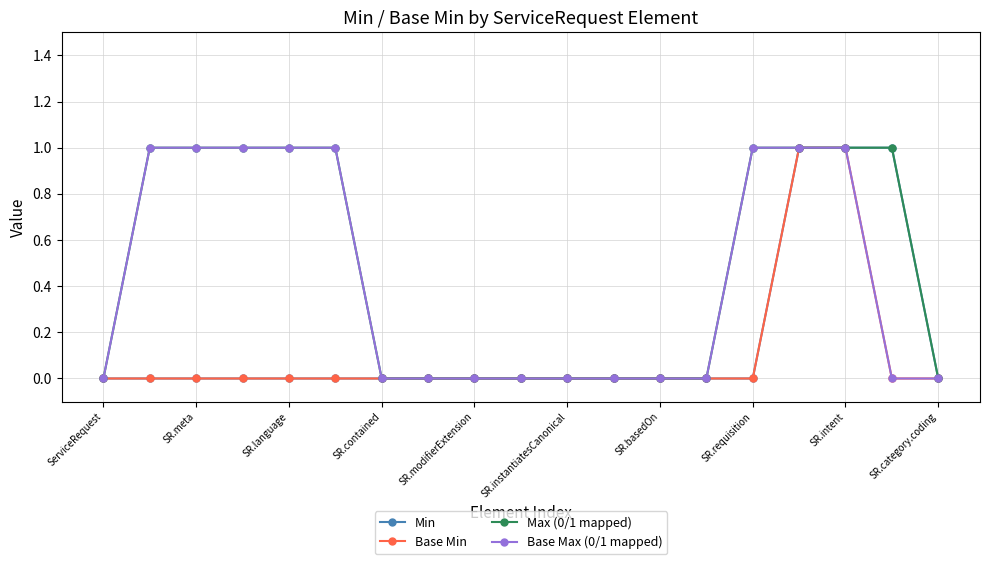

What are all the series names shown in the legend?

Min, Base Min, Max (0/1 mapped), Base Max (0/1 mapped)